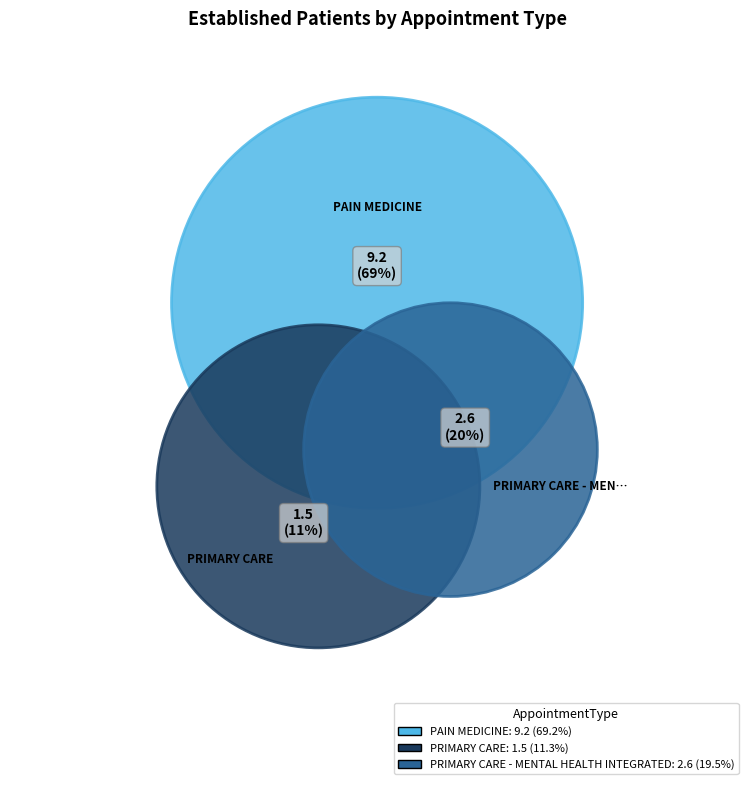

To the nearest percent, what is the combined percentage of PAIN MEDICINE and PRIMARY CARE - MENTAL HEALTH INTEGRATED?

89%